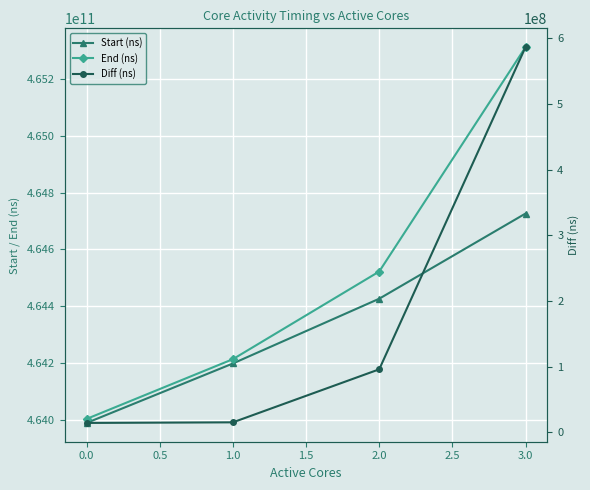

True or false: Start (ns) and End (ns) cross at least once.

False